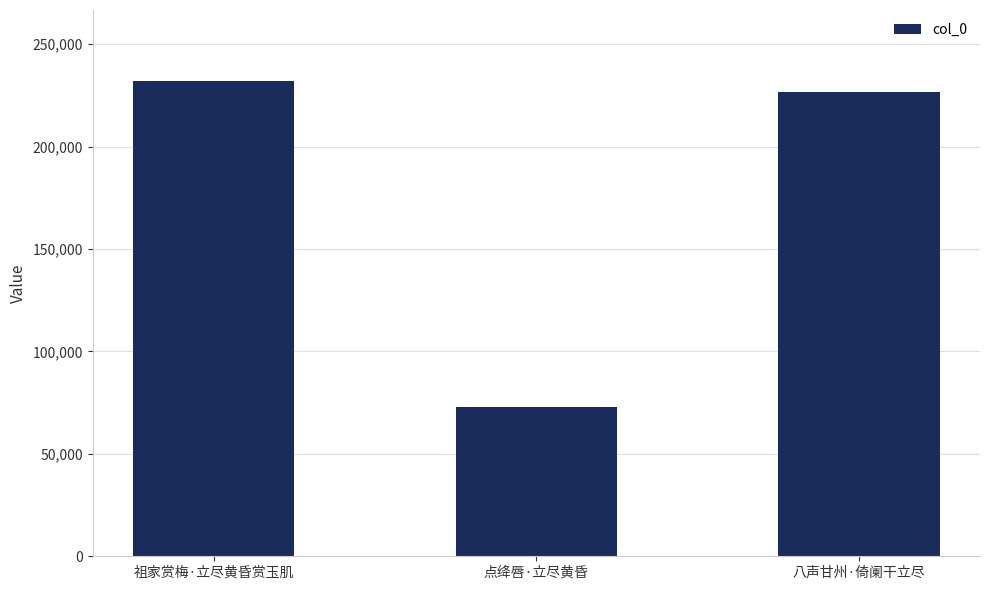

Are the bars horizontal?

No